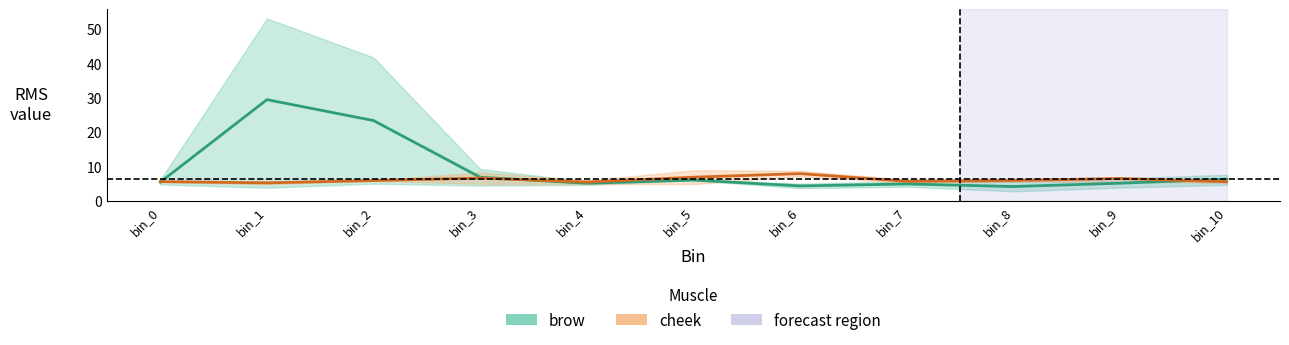

Count the number of categories in the chart.

11